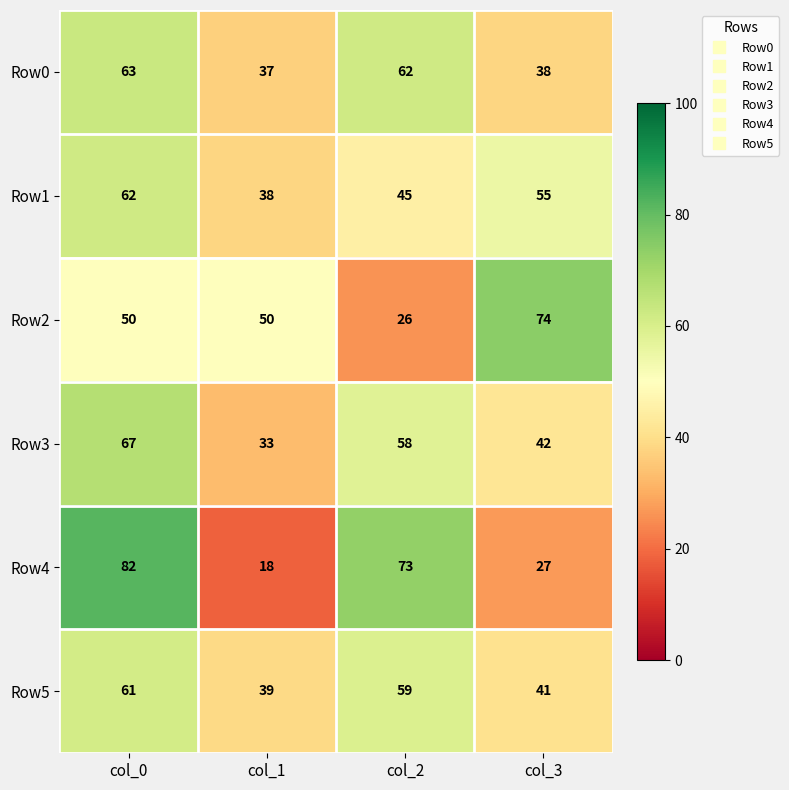

Which label corresponds to the largest value in the chart?

col_0